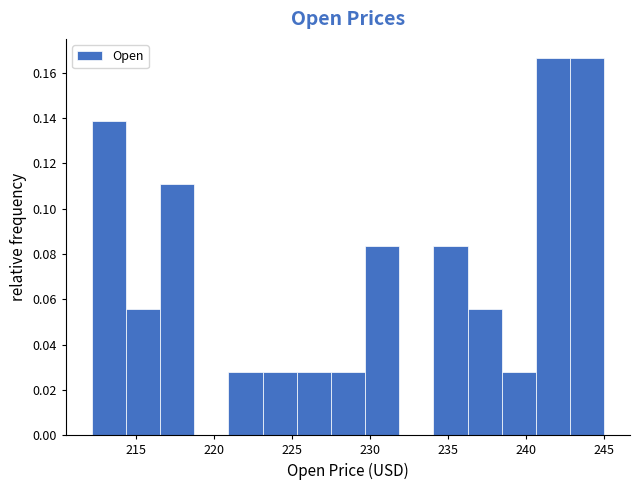

What is the height of the bar covering 227.5 to 229.5 on the x-axis? Neither the bar edges nor the heights are printed on the chart, so give them approximately, as read against the axes.

0.028